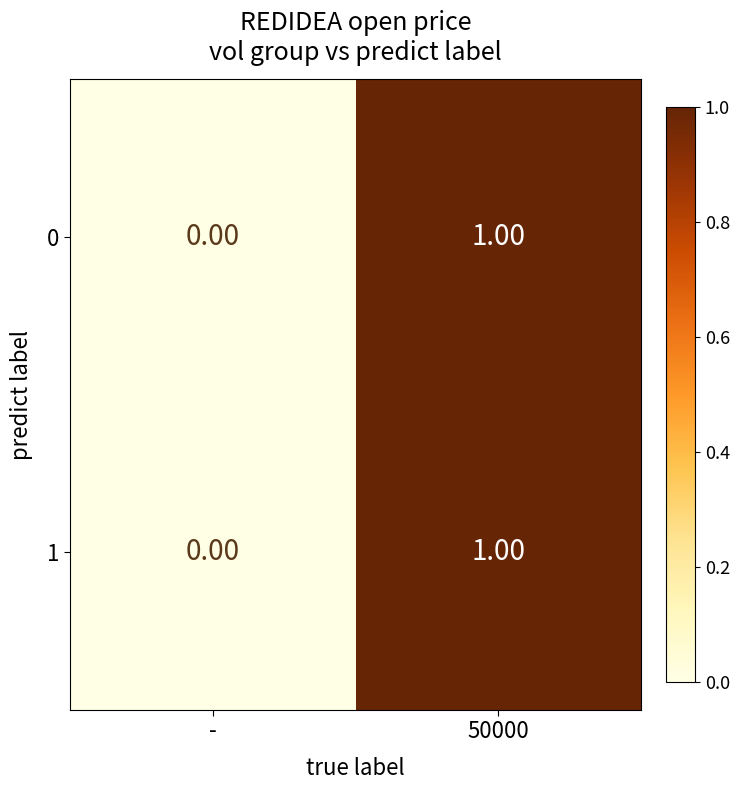

Where is 0 nearest to the value 0?

-